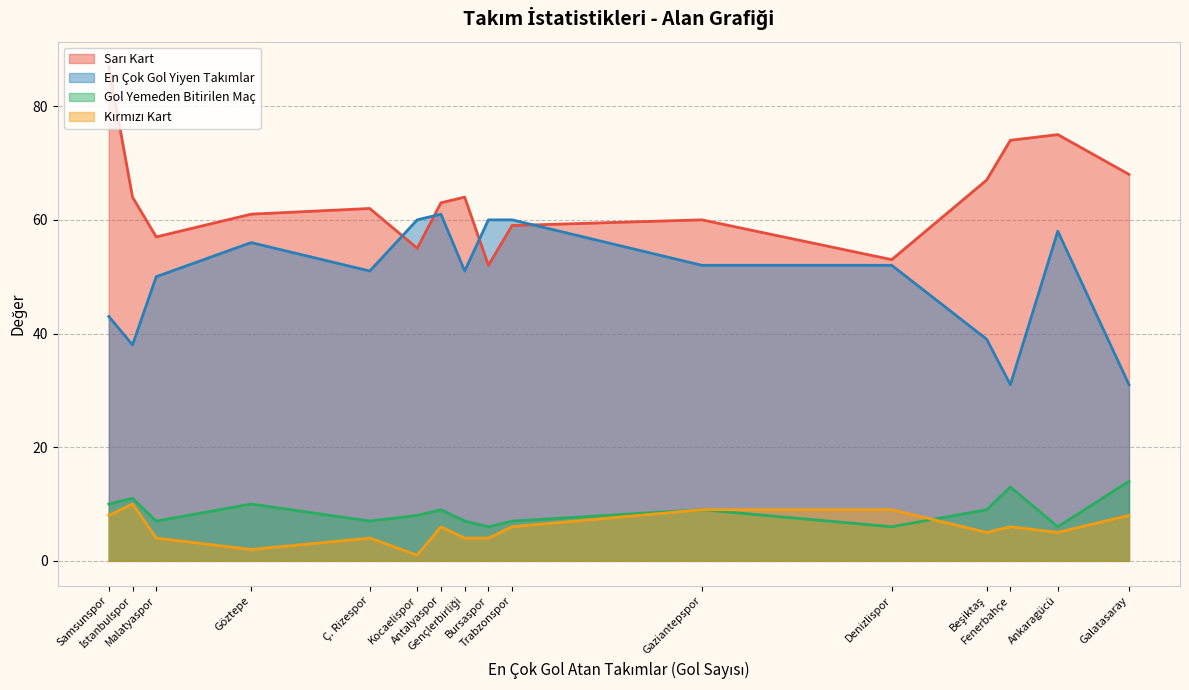

What is the maximum value shown in the chart?

87